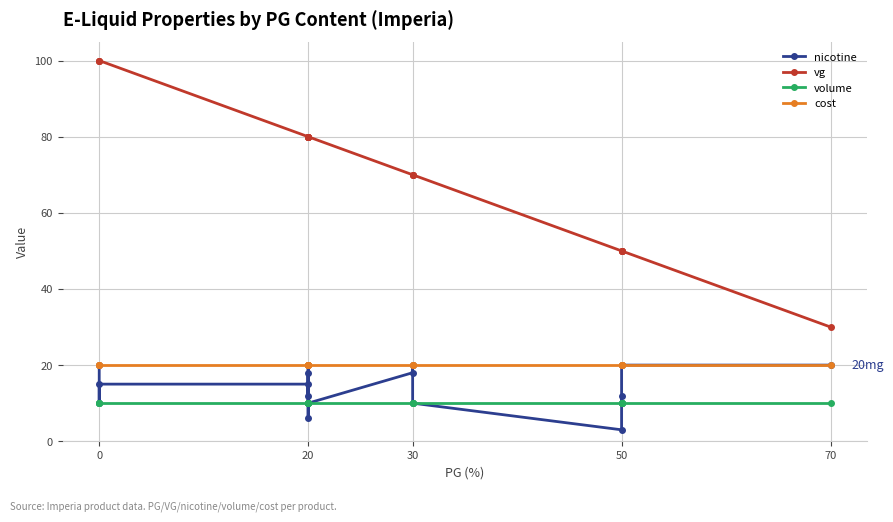

How many lines are shown in the chart?

4